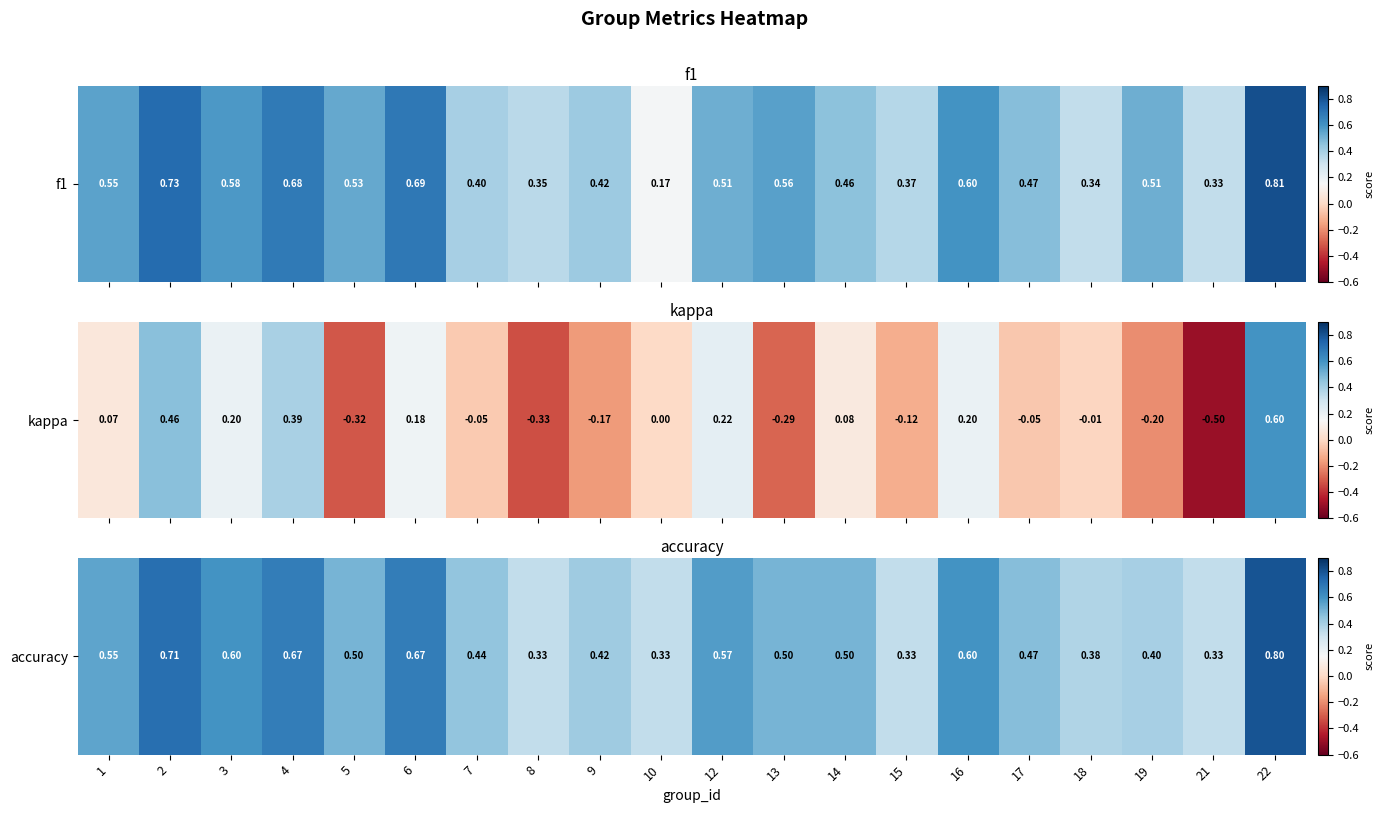

How many data points does each series have?

20